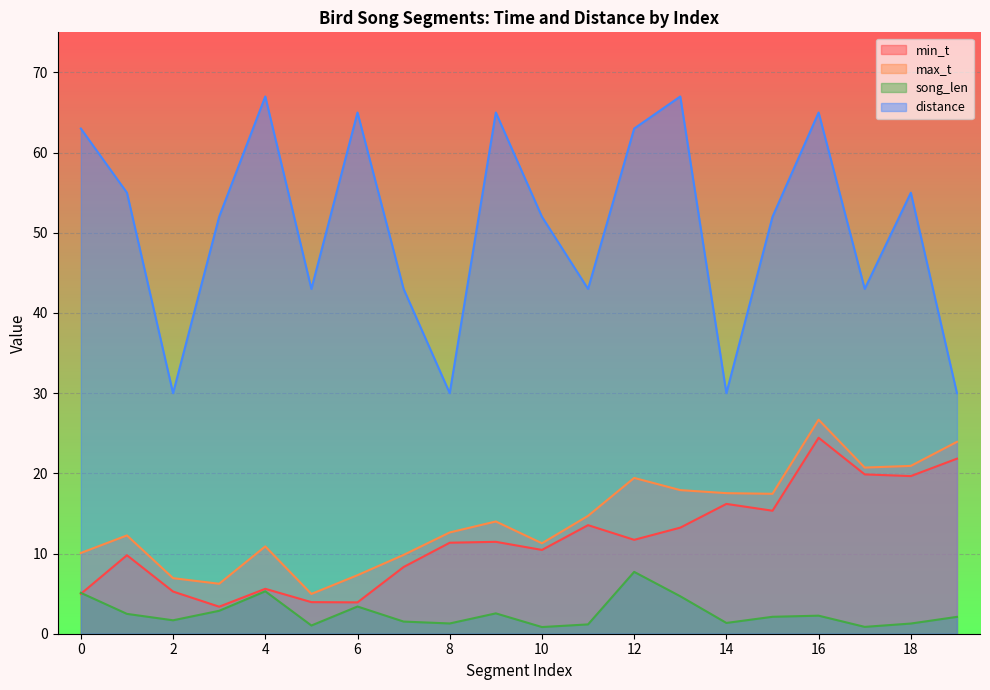

What are all the series names shown in the legend?

min_t, max_t, song_len, distance